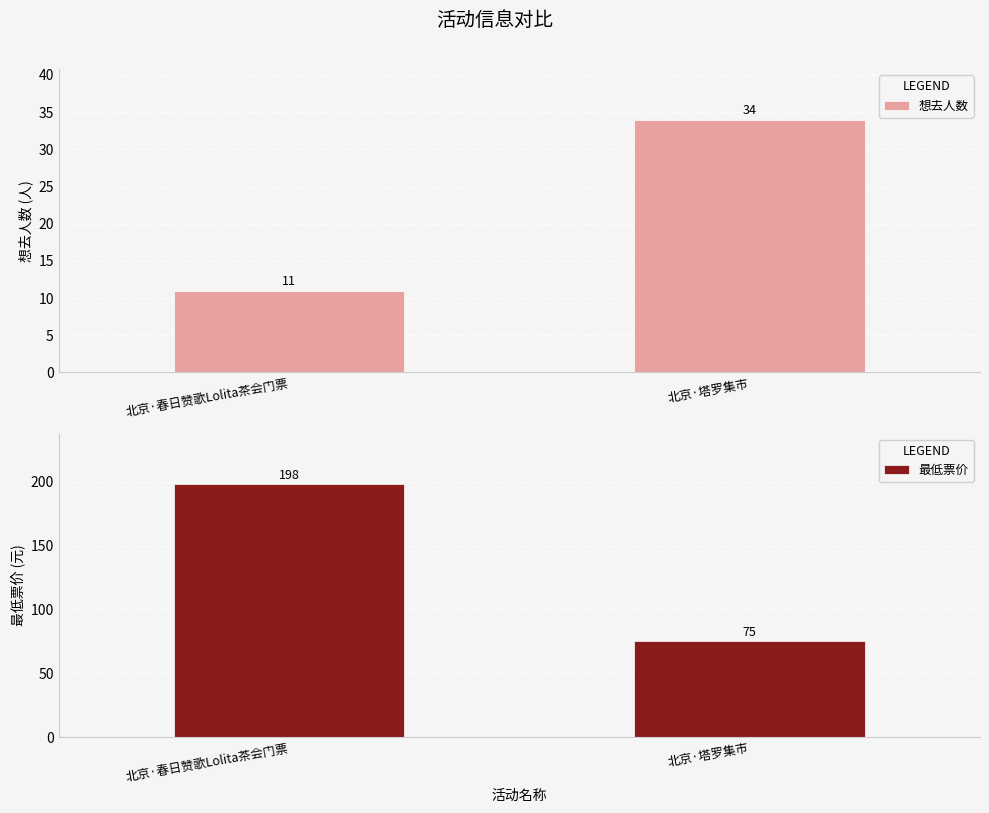

What are all the series names shown in the legend?

想去人数, 最低票价